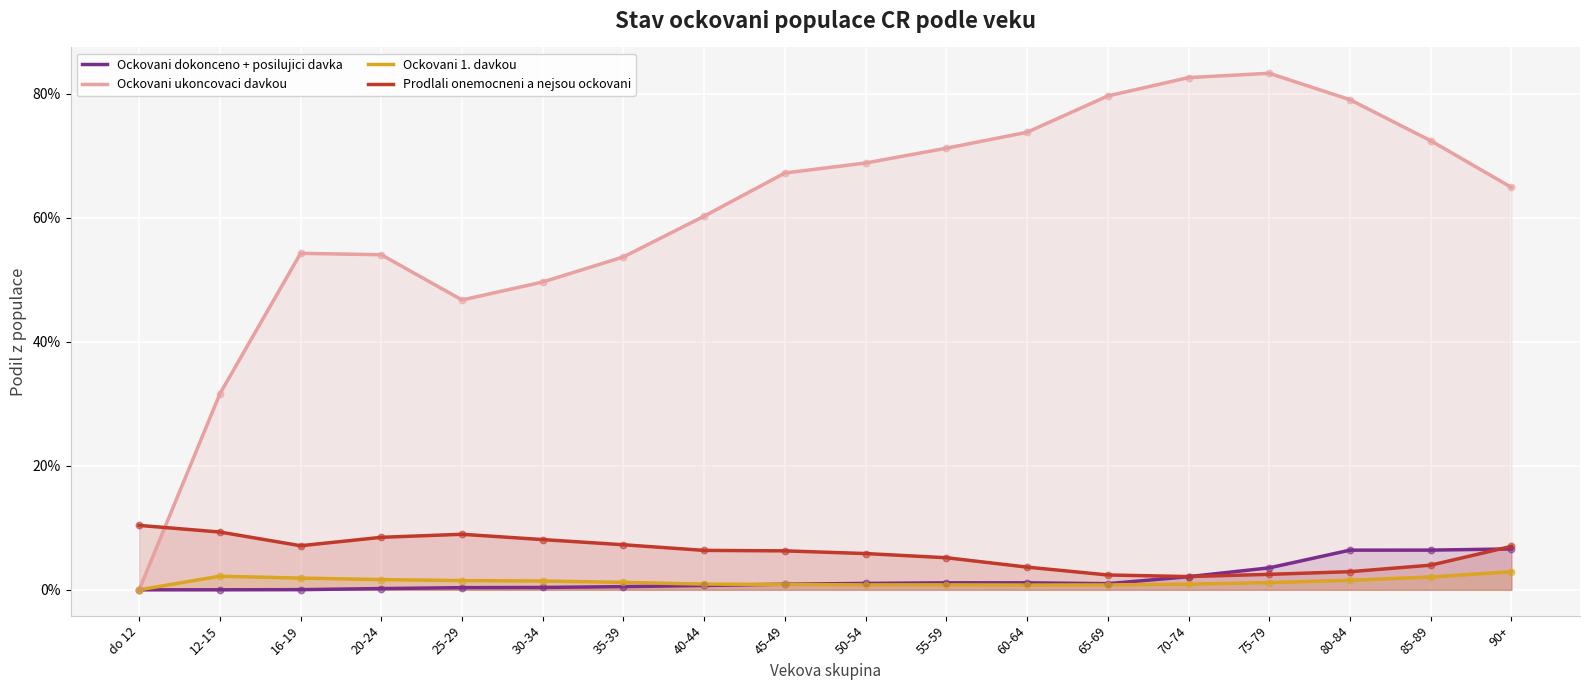

Which series has the widest spread of Y values?

Ockovani ukoncovaci davkou